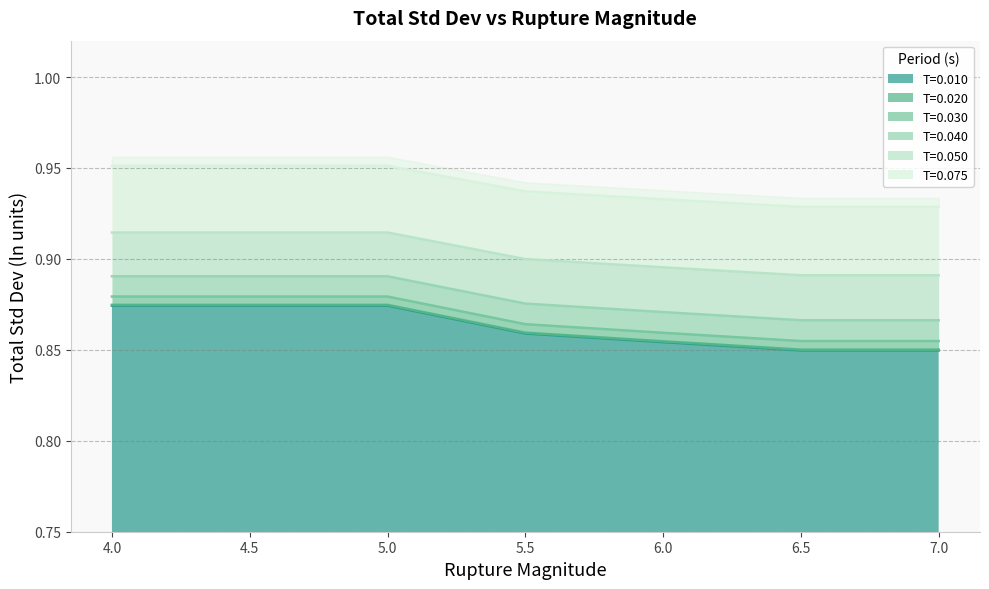

What is the maximum value for T=0.030?

0.9